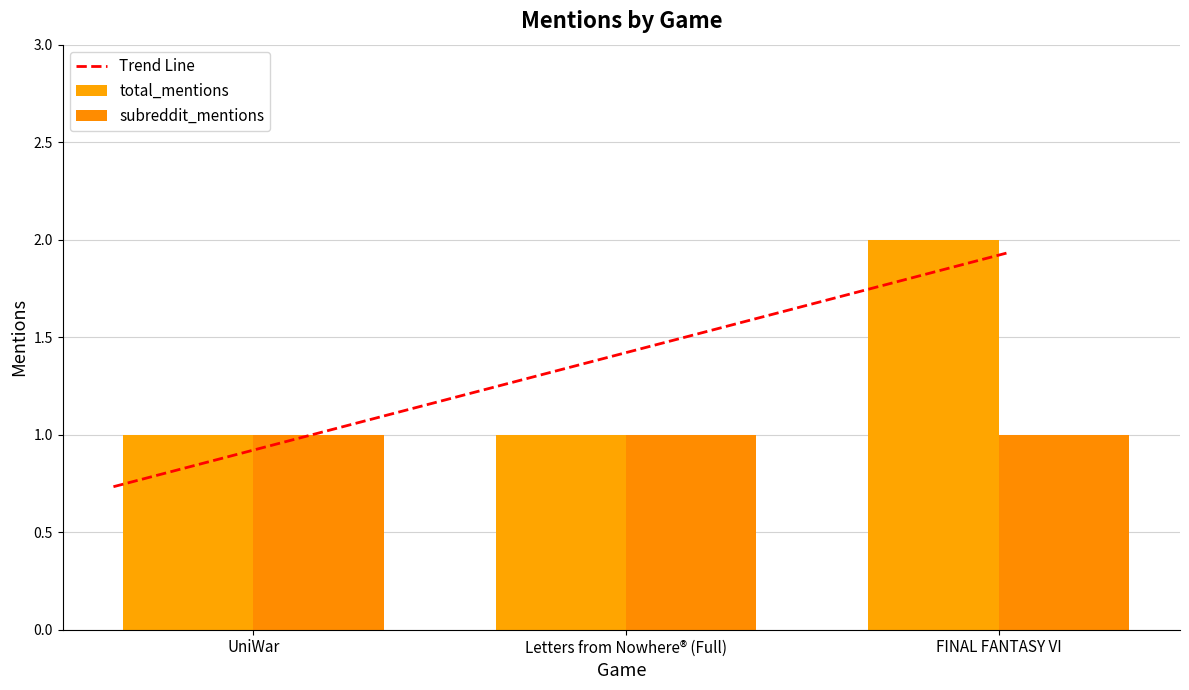

What is the difference between the values at Letters from Nowhere® (Full) and FINAL FANTASY VI?

1